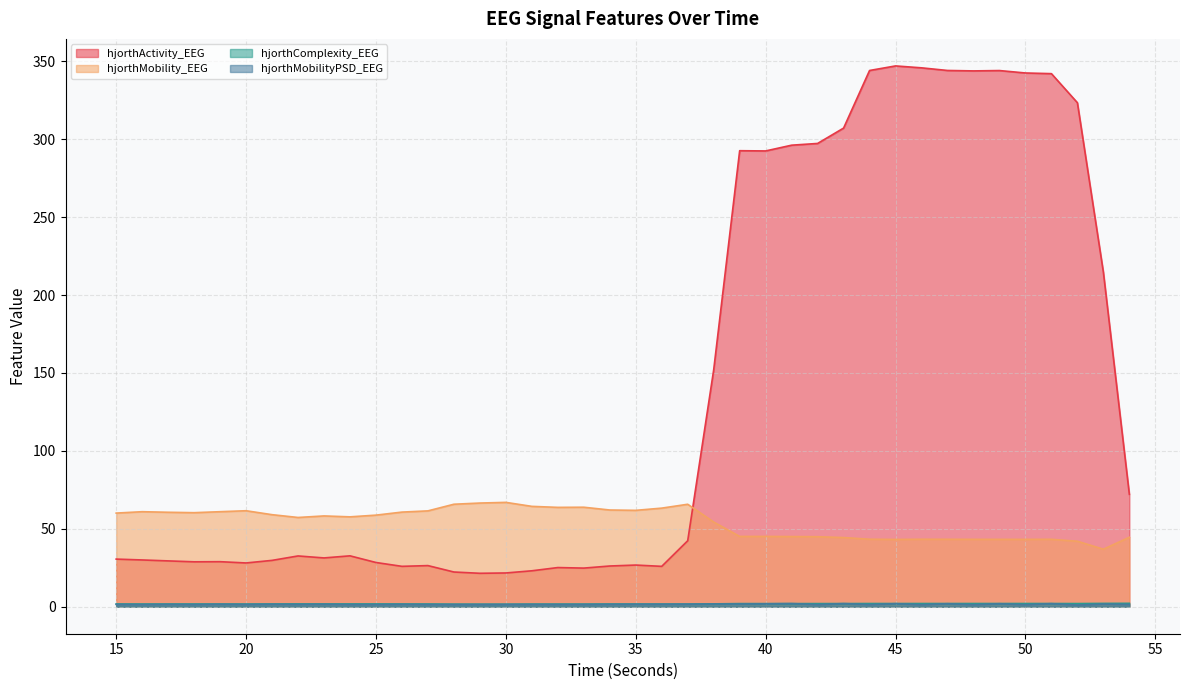

What is the sum of all hjorthMobility_EEG values?

2169.5